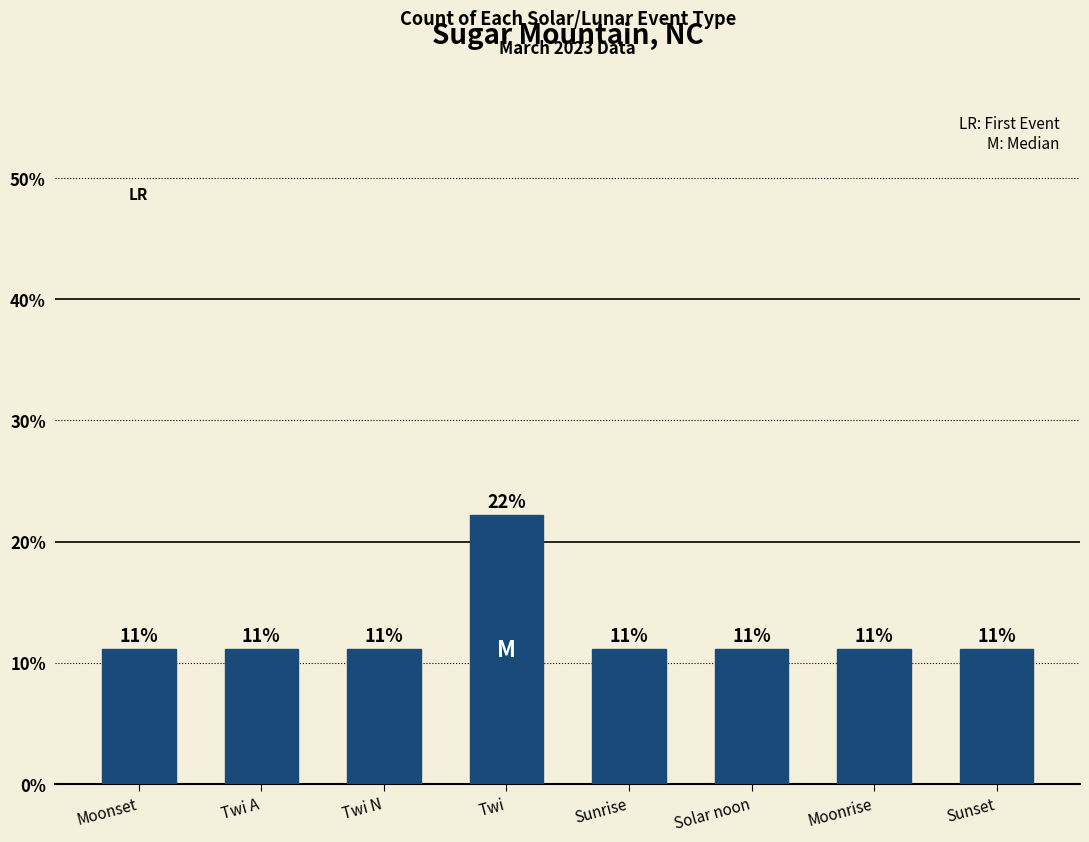

Are the bars horizontal?

No